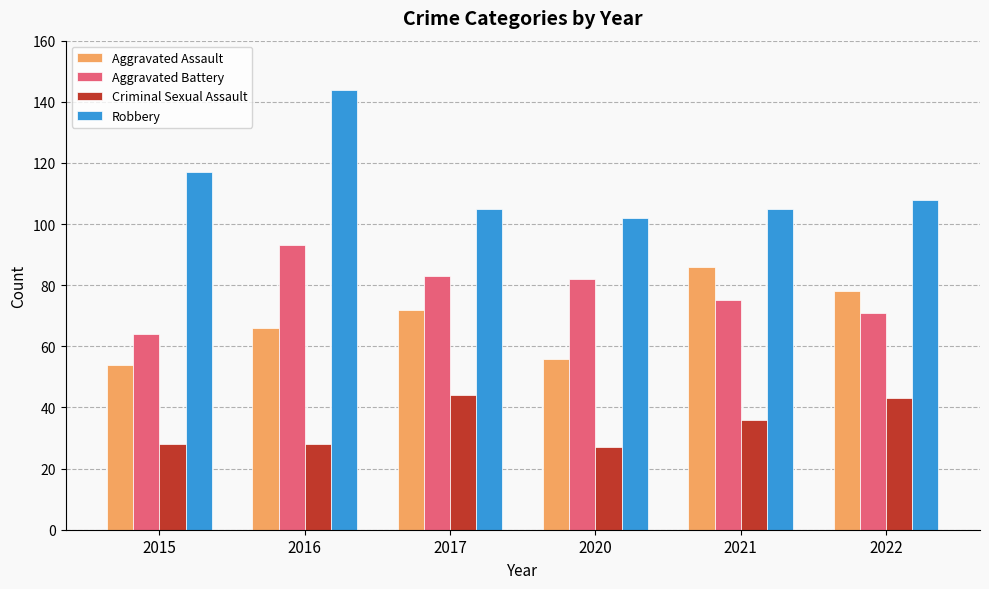

List the series in order of their peak value, lowest first.

Criminal Sexual Assault, Aggravated Assault, Aggravated Battery, Robbery